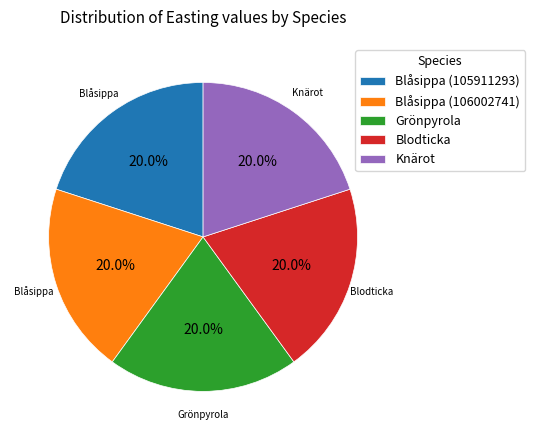

Does Knärot account for over 50% of the chart?

No